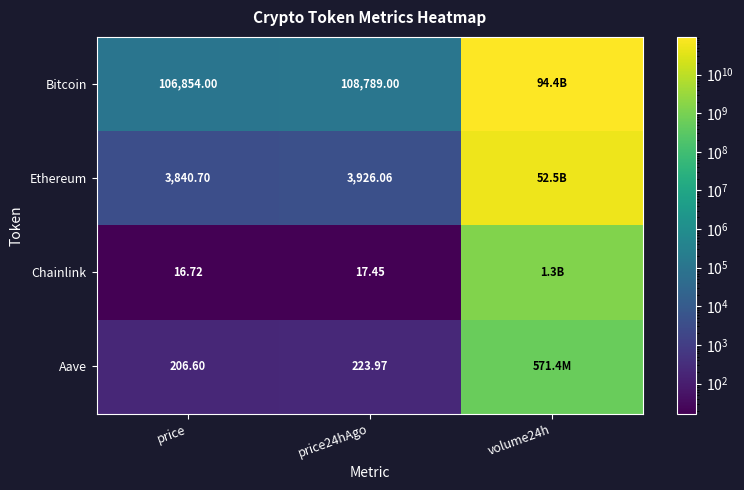

Between price and price24hAgo, which series saw the biggest shift?

Bitcoin